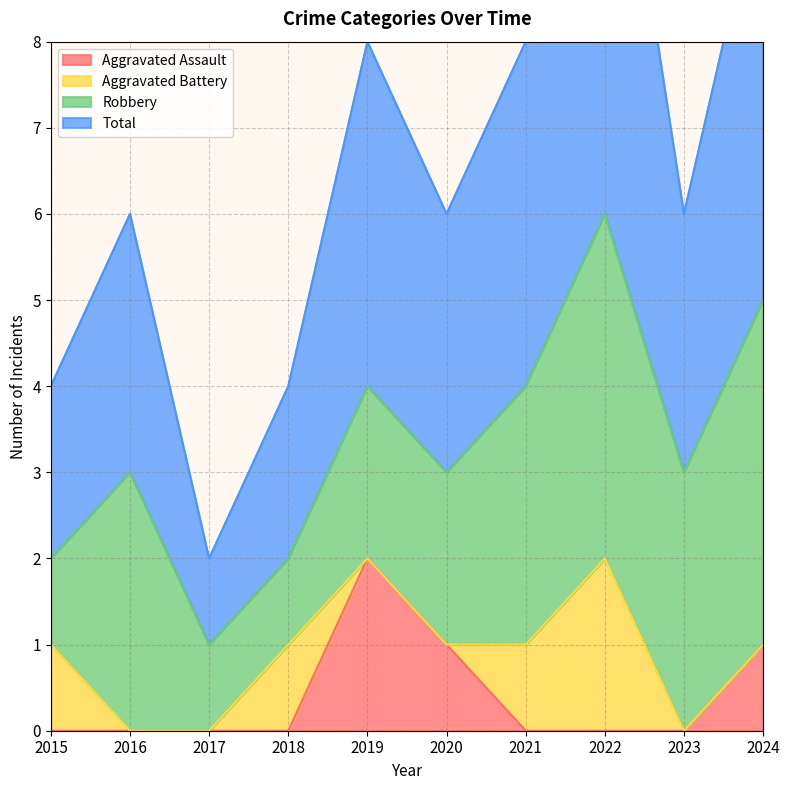

In Aggravated Assault, how many points are higher than both neighbors (excluding endpoints)?

1